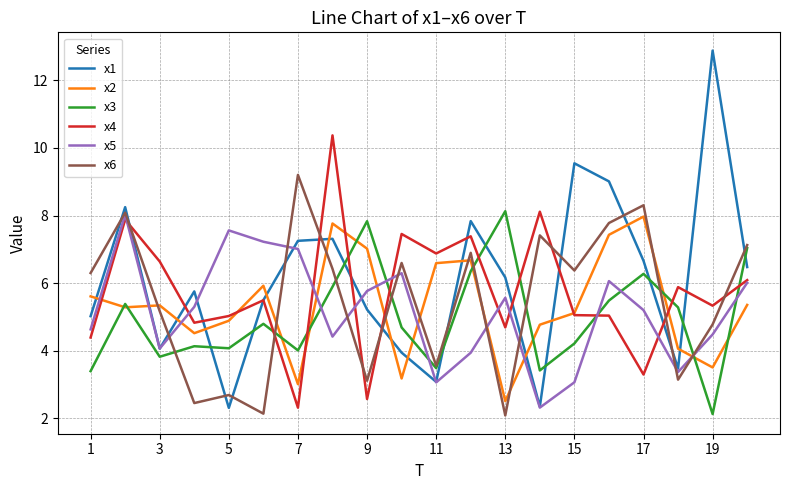

What is the greatest value displayed?

12.9